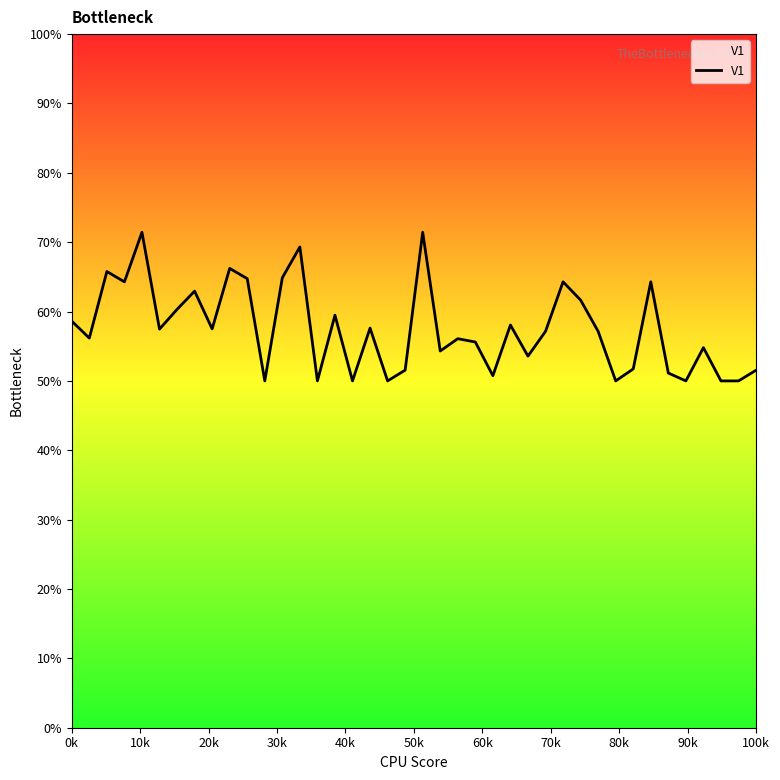

What is the difference between the second highest and second lowest values?

21.4